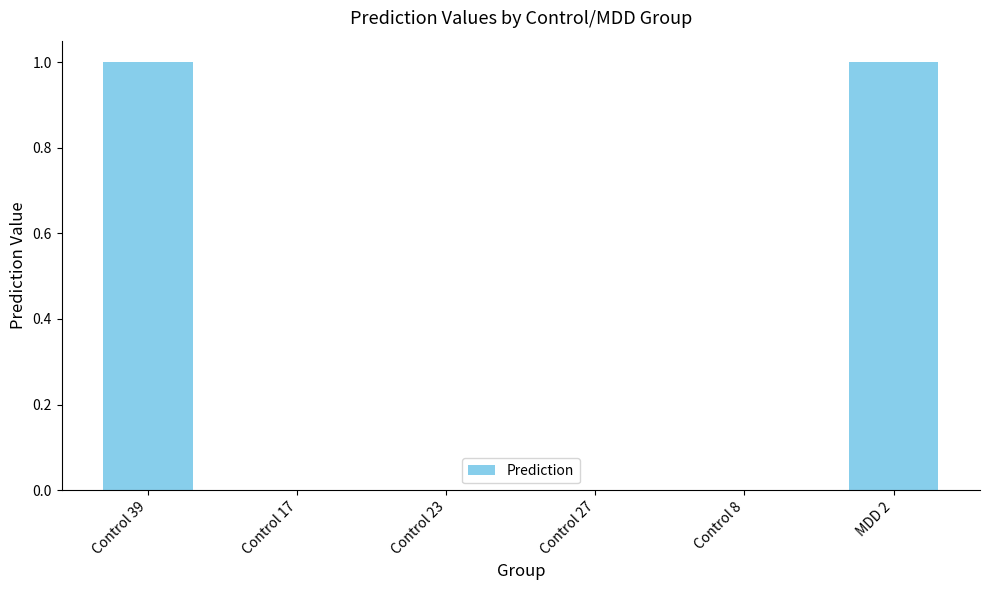

What is the sum of all values?

2.0